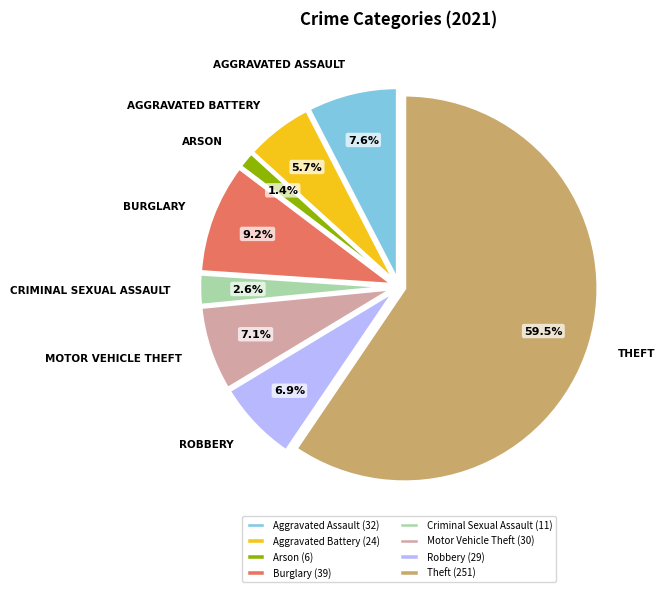

The Arson slice represents 11% of the pie. True or false?

False